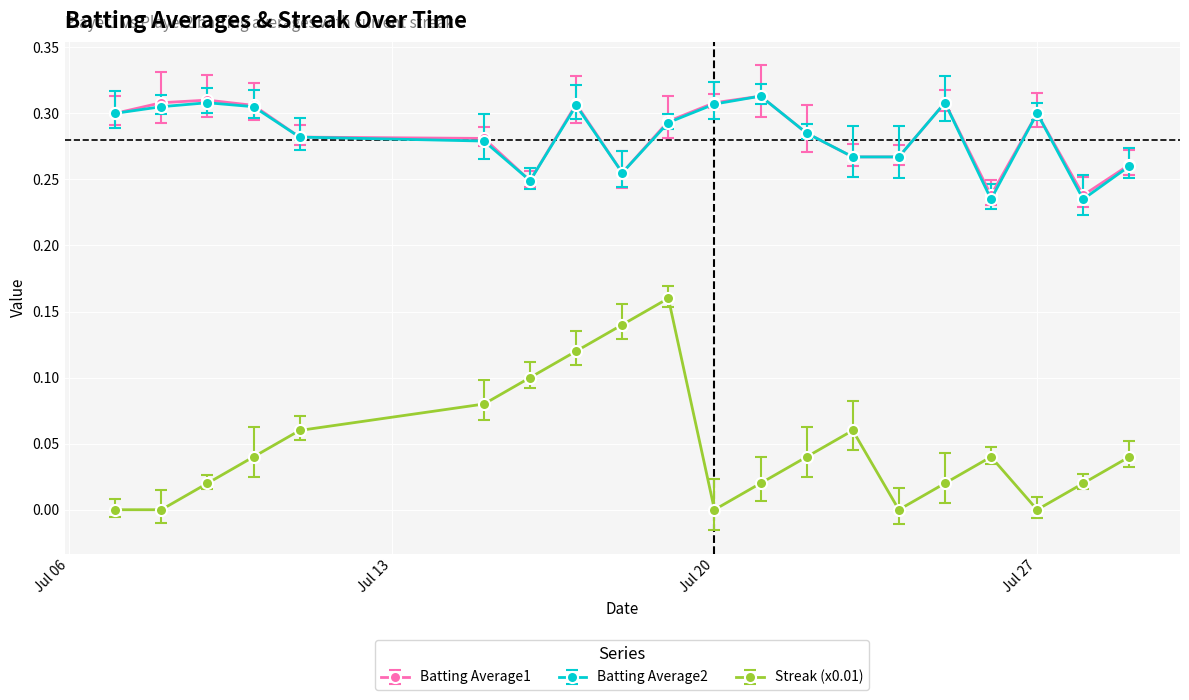

Does the chart have visible grid lines?

Yes